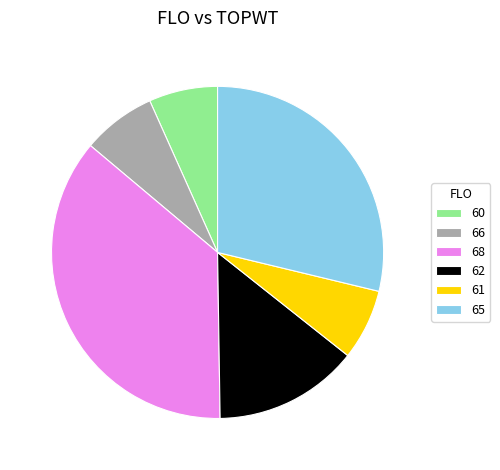

Which slice is the largest?

68